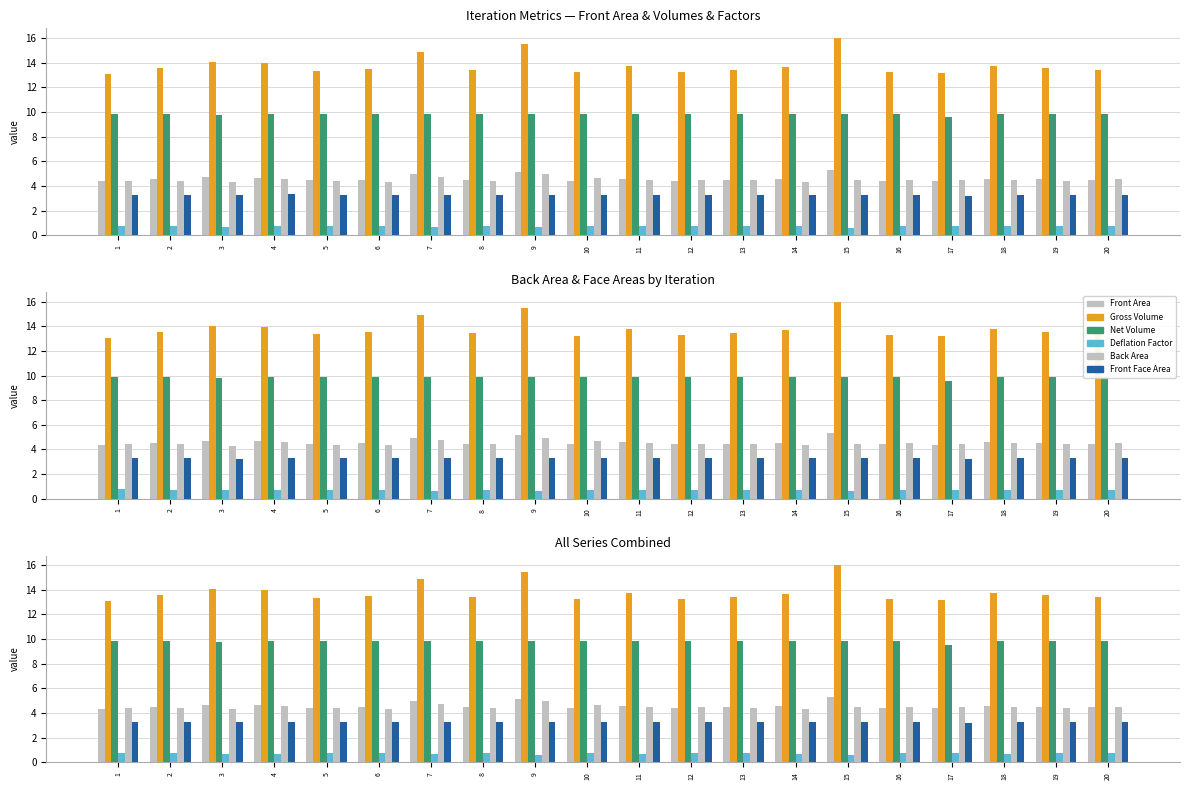

Reading left to right, list all the values displayed in this chart.

Front Area: 4.4	4.5	4.7	4.7	4.5	4.5	5.0	4.5	5.2	4.4	4.6	4.4	4.5	4.6	5.3	4.4	4.4	4.6	4.5	4.5
Gross Volume: 13.1	13.6	14.1	14.0	13.4	13.5	14.9	13.4	15.5	13.2	13.7	13.3	13.4	13.7	16.0	13.2	13.2	13.7	13.6	13.4
Net Volume: 9.9	9.9	9.8	9.9	9.9	9.9	9.9	9.9	9.9	9.9	9.9	9.9	9.9	9.9	9.9	9.9	9.6	9.9	9.9	9.9
Deflation Factor: 0.8	0.7	0.7	0.7	0.7	0.7	0.7	0.7	0.6	0.7	0.7	0.7	0.7	0.7	0.6	0.7	0.7	0.7	0.7	0.7
Back Area: 4.4	4.4	4.3	4.6	4.4	4.3	4.7	4.4	4.9	4.7	4.5	4.5	4.4	4.3	4.5	4.5	4.5	4.5	4.4	4.5
Front Face Area: 3.3	3.3	3.3	3.3	3.3	3.3	3.3	3.3	3.3	3.3	3.3	3.3	3.3	3.3	3.3	3.3	3.2	3.3	3.3	3.3